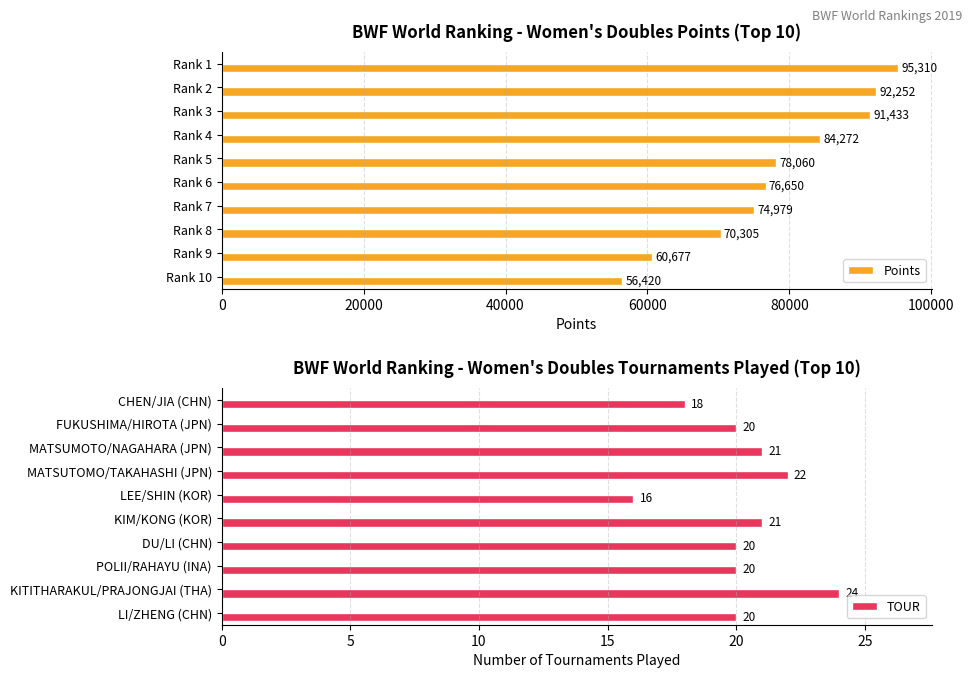

Where is Points nearest to the value 75864?

Rank 6